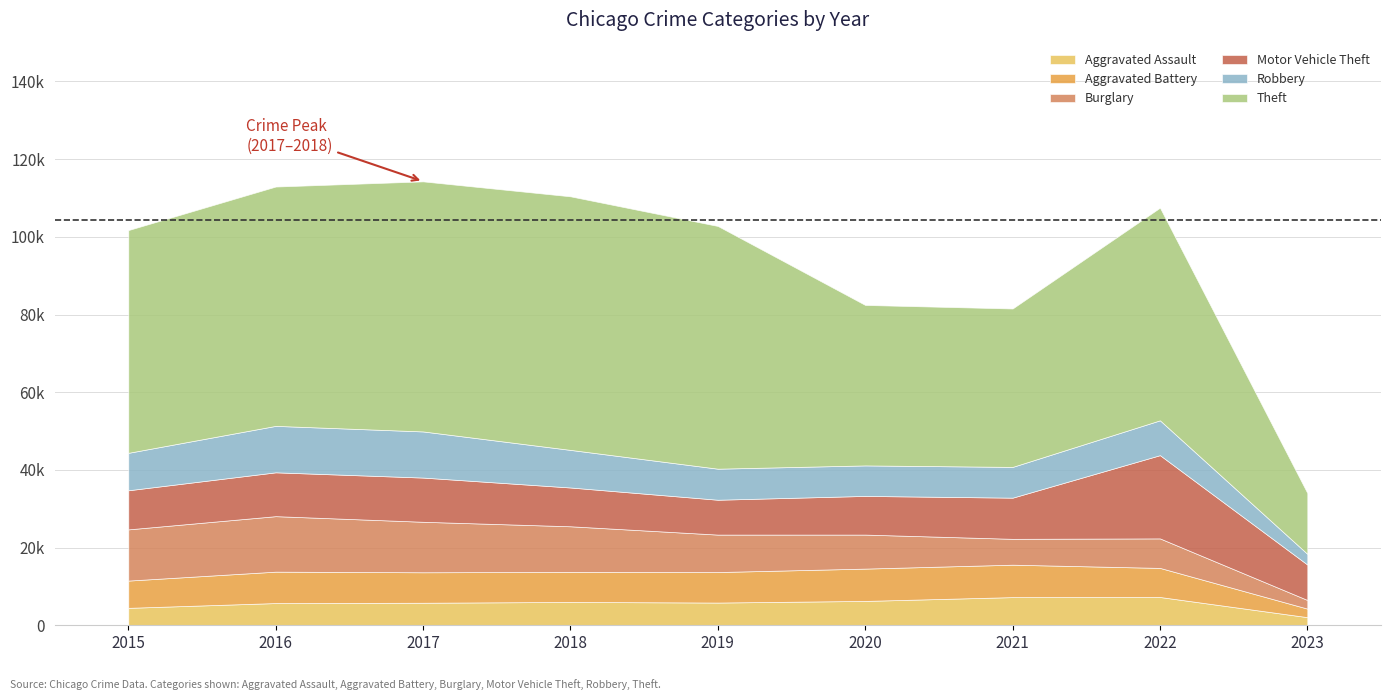

Reading right to left, extract all data points from this chart.

Aggravated Assault: 2023=2085	2022=7275	2021=7243	2020=6263	2019=5841	2018=6001	2017=5793	2016=5712	2015=4480
Aggravated Battery: 2023=2198	2022=7488	2021=8348	2020=8319	2019=7857	2018=7734	2017=7845	2016=8085	2015=7018
Burglary: 2023=2225	2022=7595	2021=6658	2020=8757	2019=9639	2018=11746	2017=13001	2016=14289	2015=13184
Motor Vehicle Theft: 2023=9124	2022=21433	2021=10599	2020=9957	2019=8977	2018=9985	2017=11380	2016=11286	2015=10068
Robbery: 2023=2750	2022=8969	2021=7918	2020=7855	2019=7994	2018=9680	2017=11880	2016=11960	2015=9638
Theft: 2023=15672	2022=54751	2021=40788	2020=41314	2019=62490	2018=65286	2017=64381	2016=61619	2015=57350